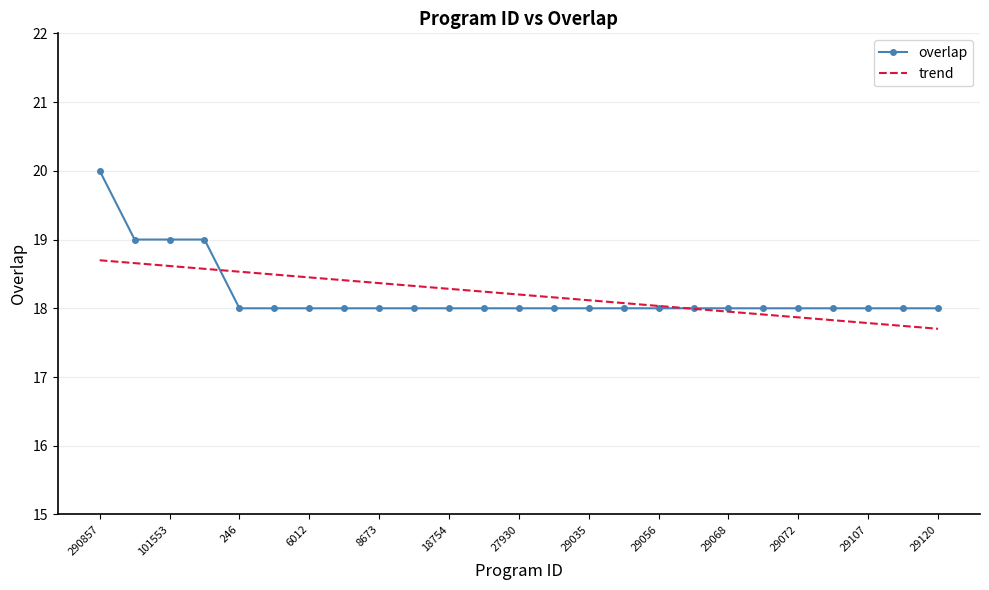

How many series are shown in this chart?

2